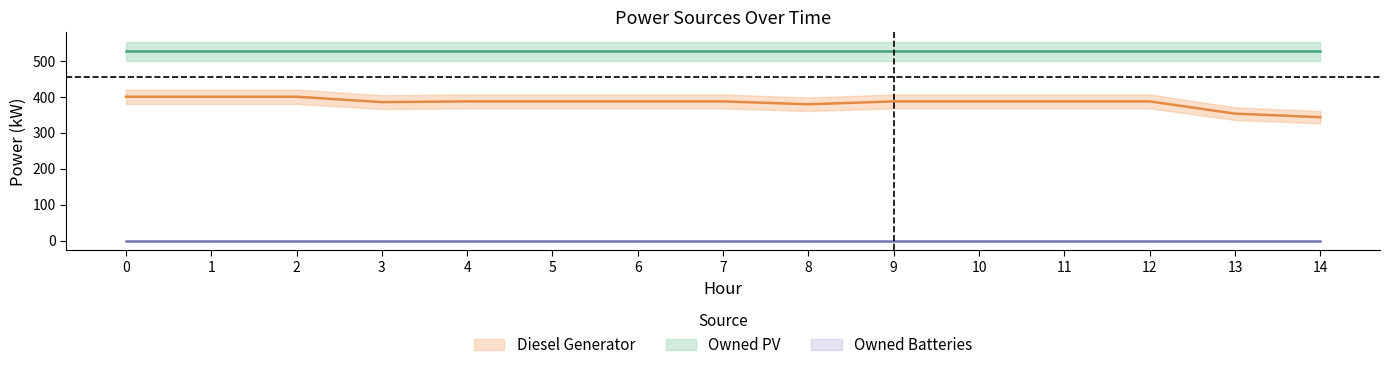

Reading left to right, what are all the values shown in this chart?

Diesel Generator: 0=400	1=400	2=400	3=385	4=387	5=387	6=387	7=387	8=379	9=387	10=387	11=387	12=387	13=353	14=343
Owned PV: 0=526	1=526	2=526	3=526	4=526	5=526	6=526	7=526	8=526	9=526	10=526	11=526	12=526	13=526	14=526
Owned Batteries: 0=0	1=0	2=0	3=0	4=0	5=0	6=0	7=0	8=0	9=0	10=0	11=0	12=0	13=0	14=0